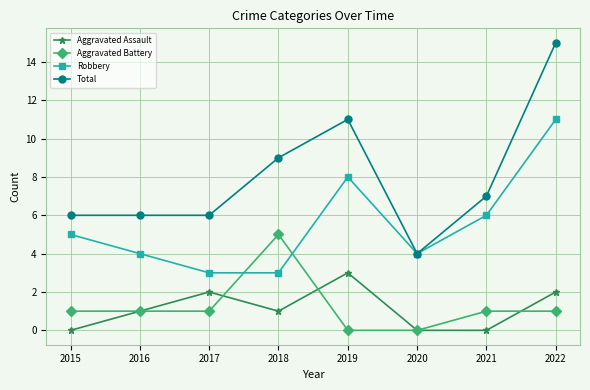

What is the sum of all Total values?

64